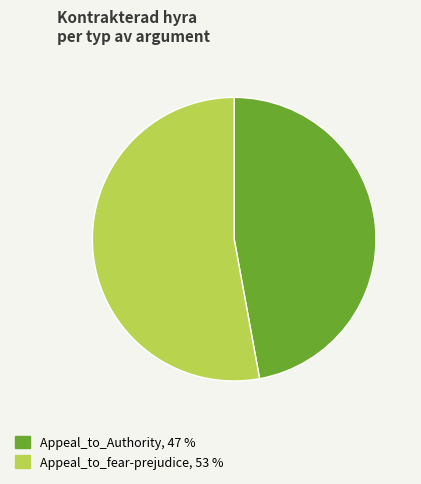

Between Appeal_to_fear-prejudice and Appeal_to_Authority, which is larger?

Appeal_to_fear-prejudice